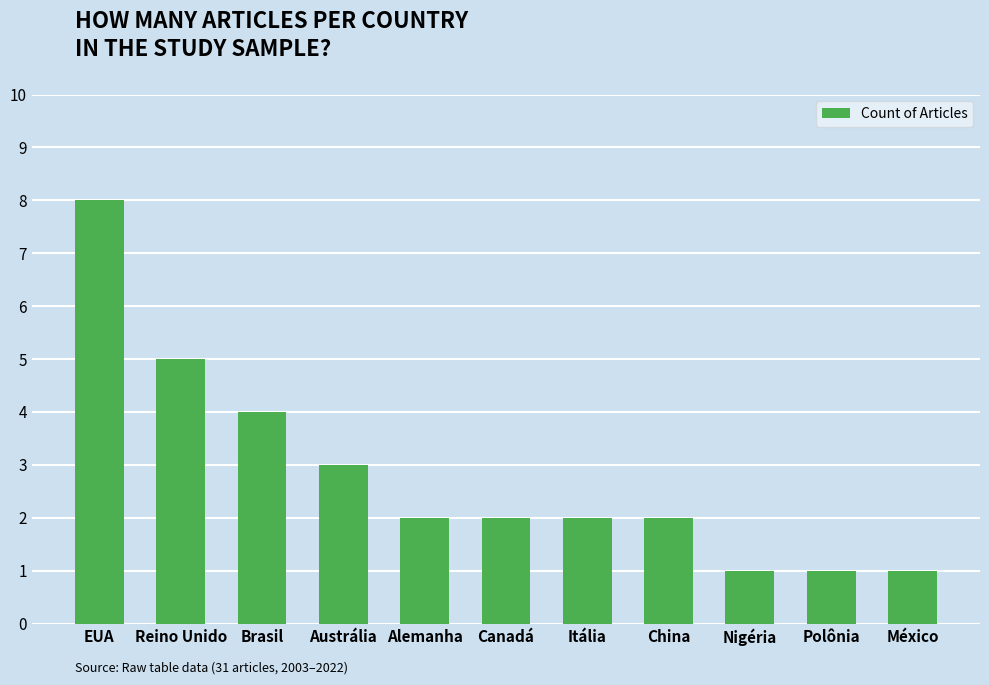

What is the greatest value displayed?

8